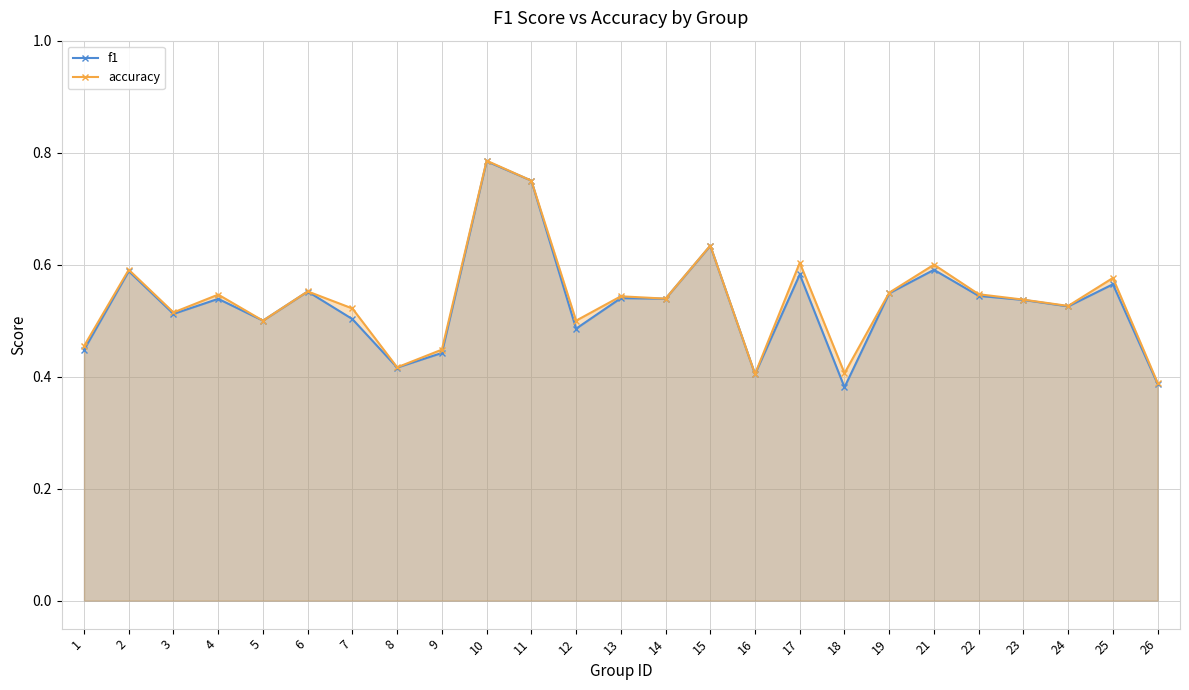

At how many categories does at least one series exceed 0?

25